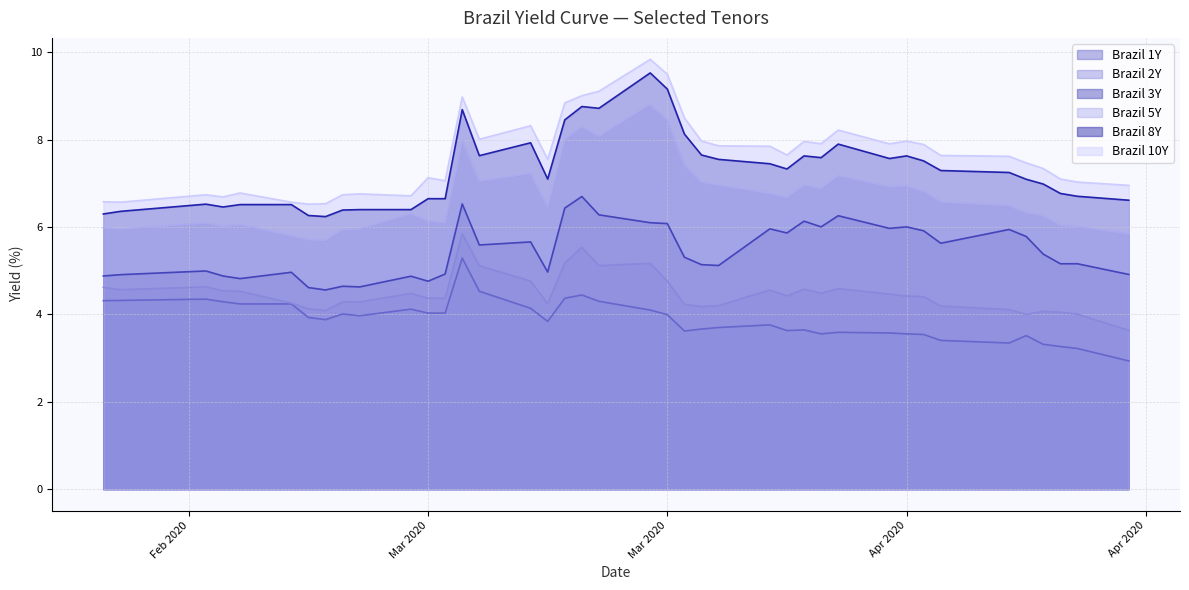

How many lines are shown in the chart?

6